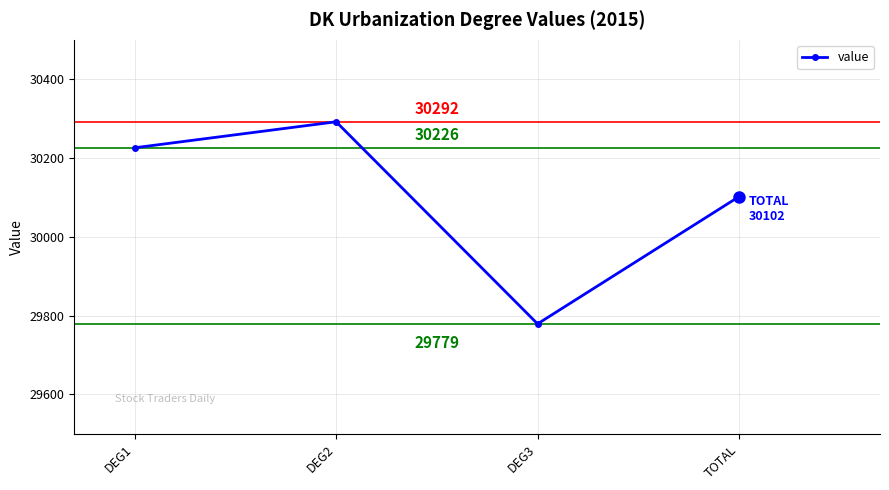

Reading left to right, list all the values displayed in this chart.

30226	30292	29779	30102